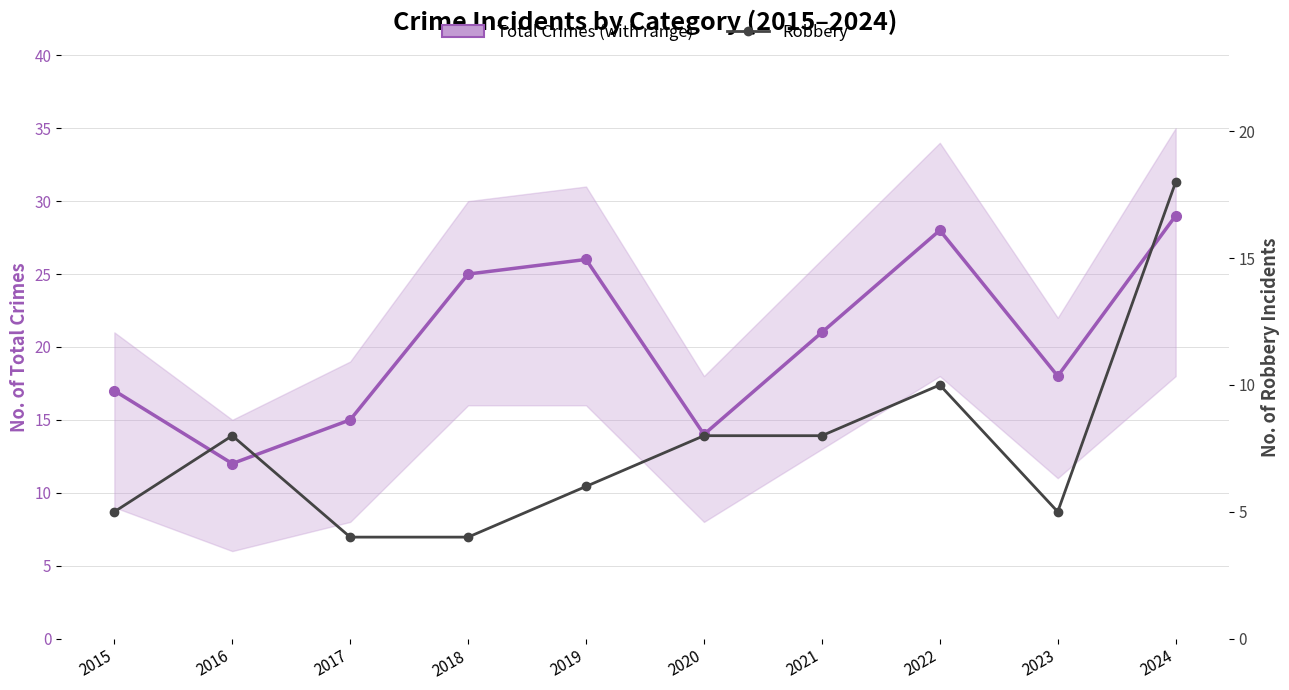

What is the approximate value of Total Crimes at 2015, to the nearest 10?

20